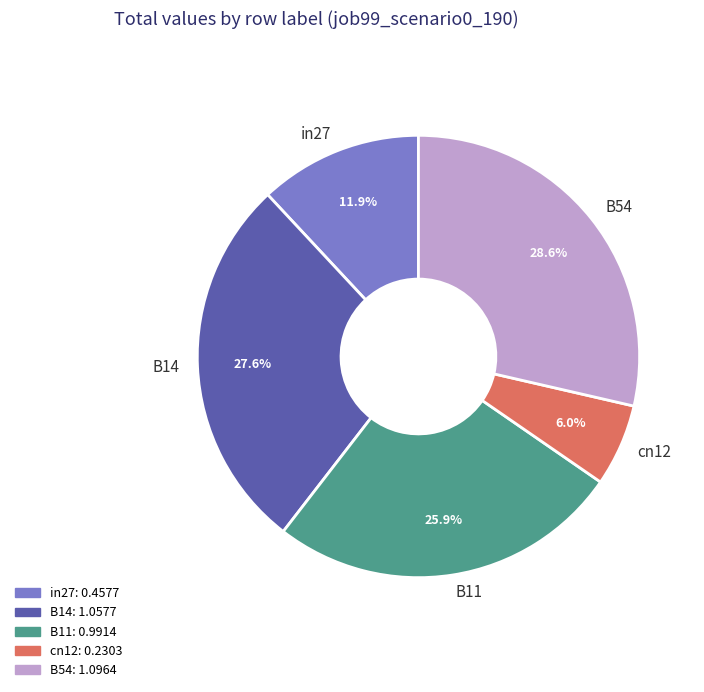

Does any single category account for the majority?

No